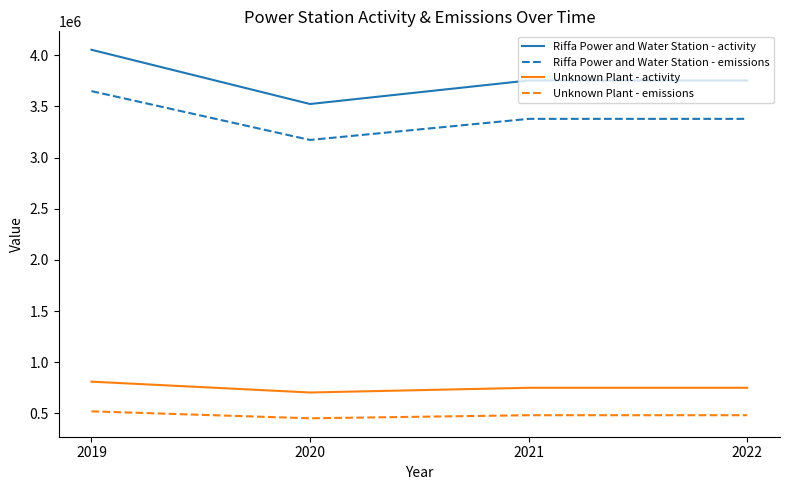

Count the Riffa Power and Water Station - emissions values in the range 3378000 to 3649000.

3